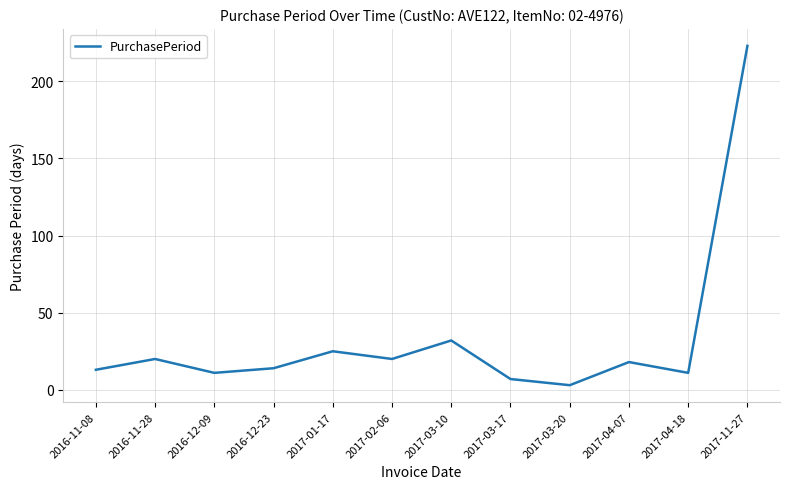

Which label corresponds to the largest value in the chart?

2017-11-27